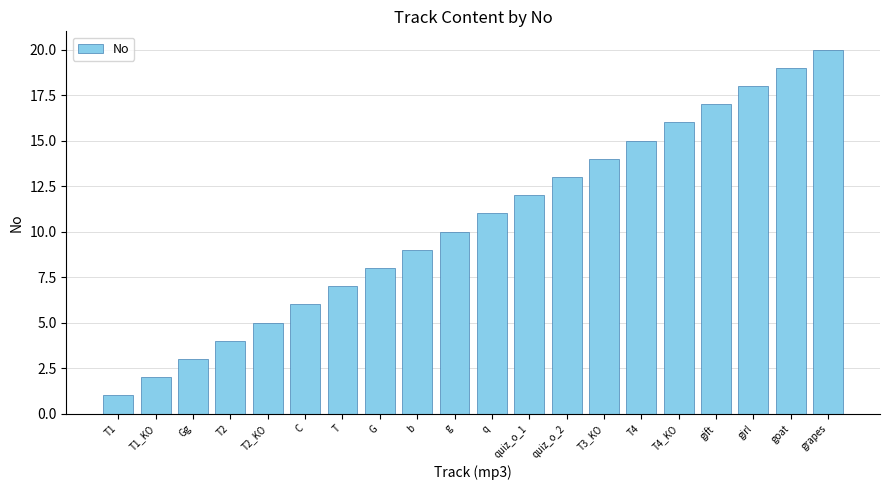

How many bars are there in total?

20